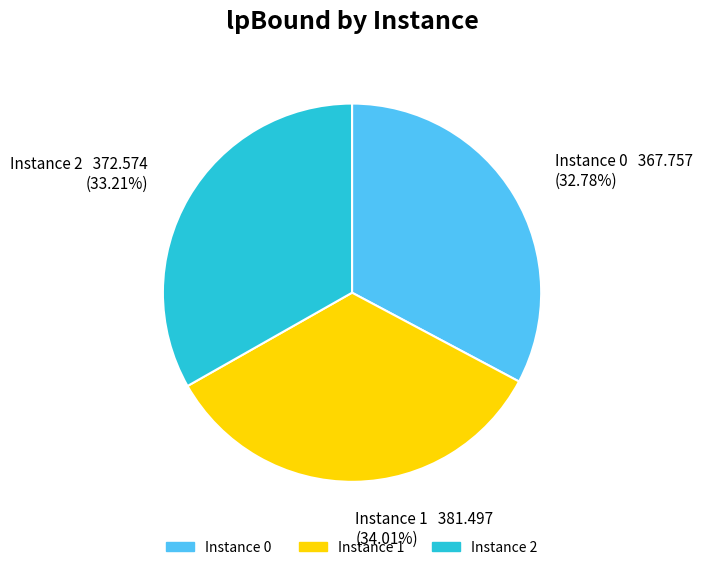

Is there any slice that represents more than half of the pie?

No